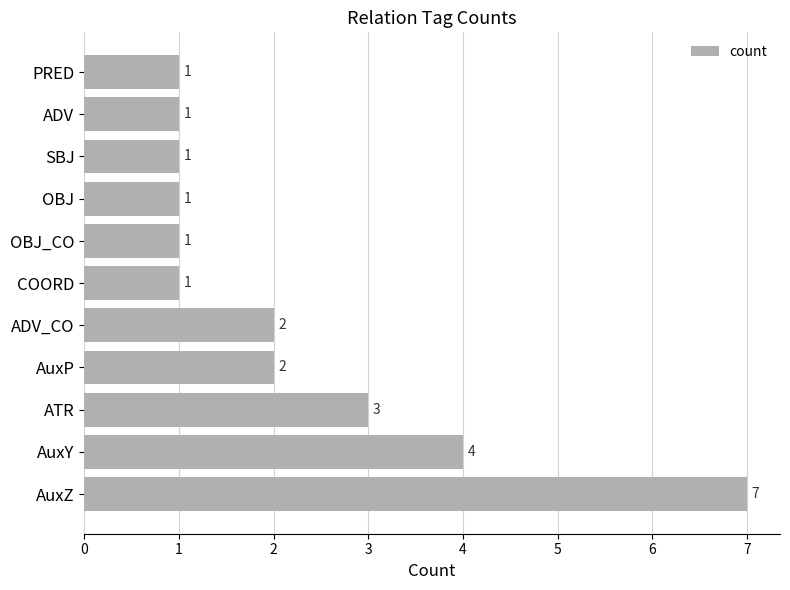

Reading bottom to top, transcribe all the data shown in this chart.

7	4	3	2	2	1	1	1	1	1	1